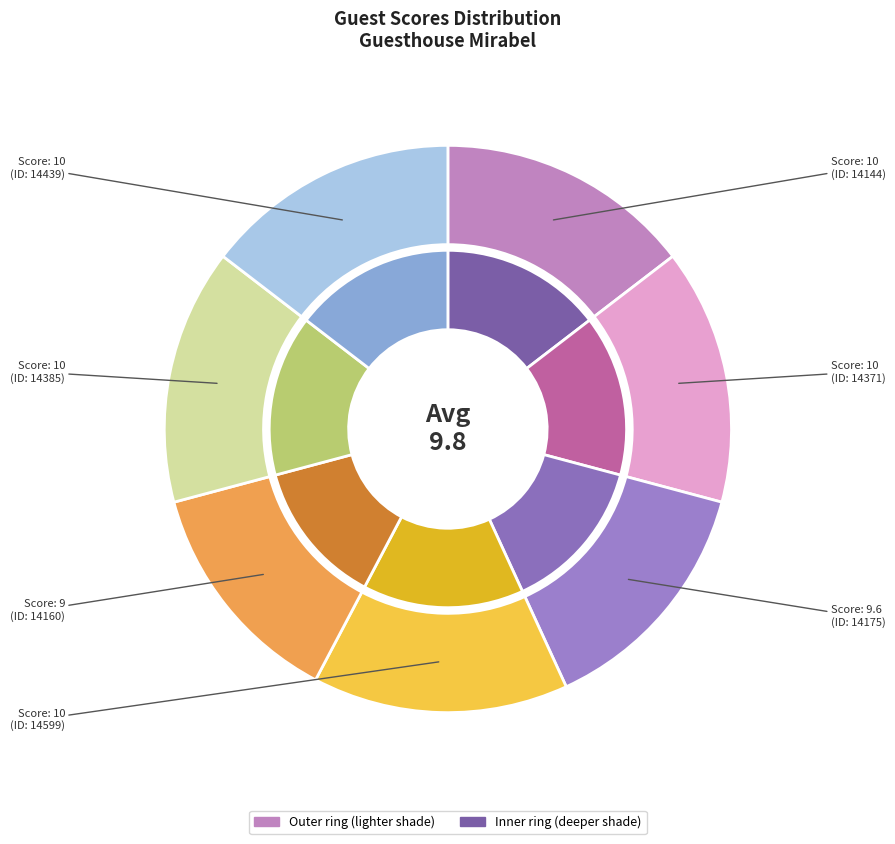

What is the total percentage of 14144 and 14160?

27.7%